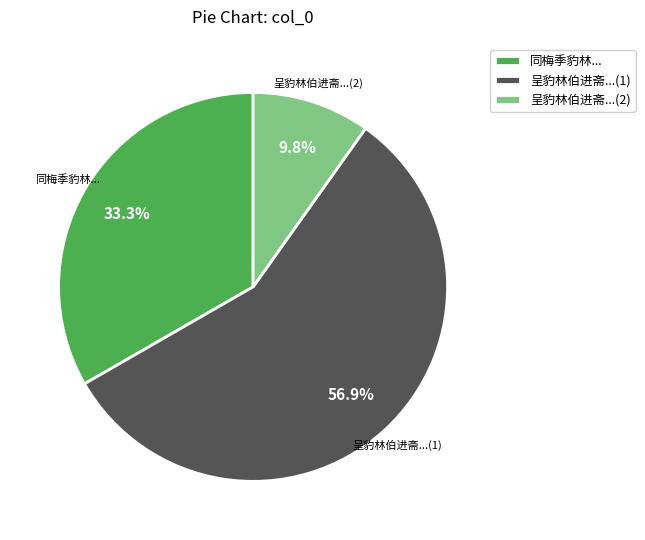

Rank the categories by value from highest to lowest.

呈豹林伯进斋...(1), 同梅季豹林..., 呈豹林伯进斋...(2)